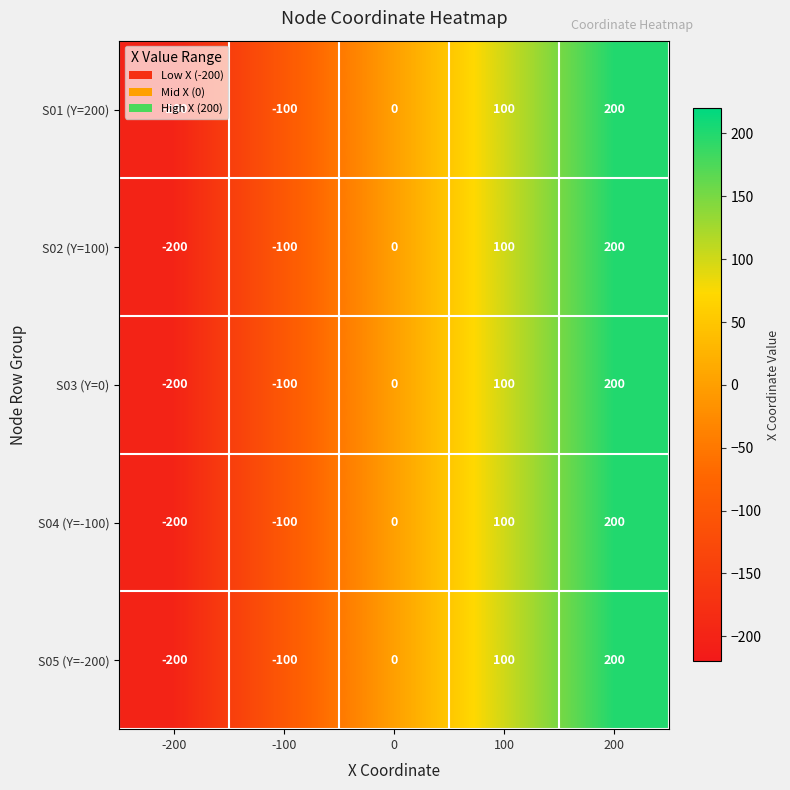

What is the total value across all series at -100?

-500